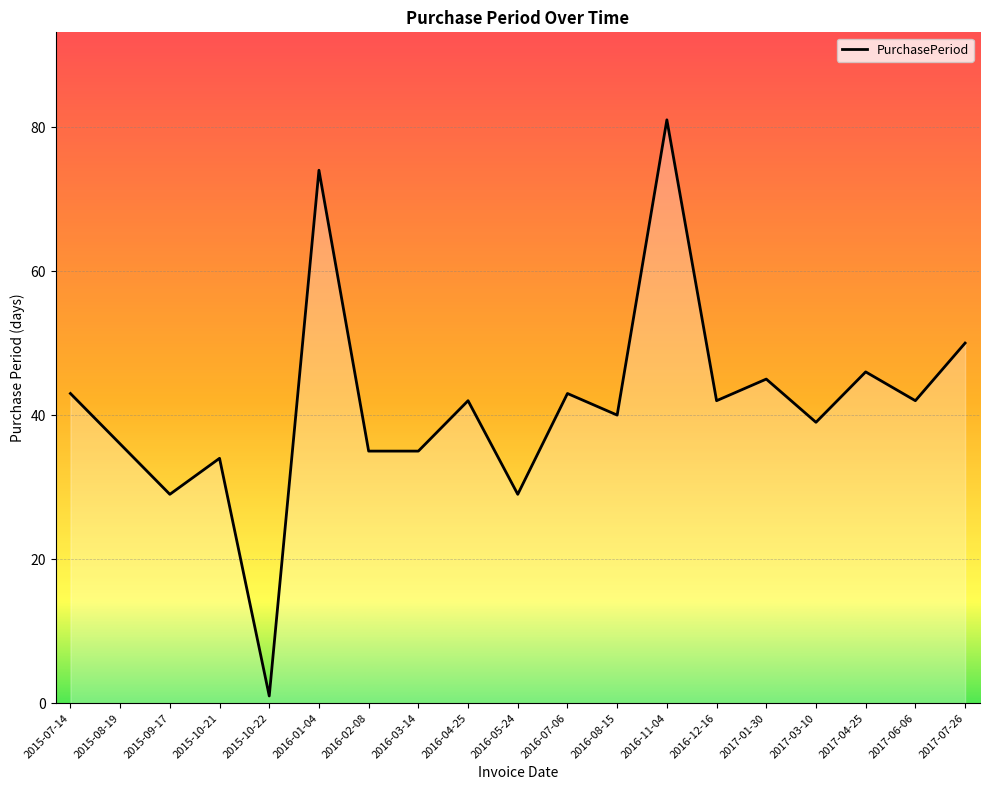

What is the sum of the values at 2016-02-08 and 2016-07-06?

78